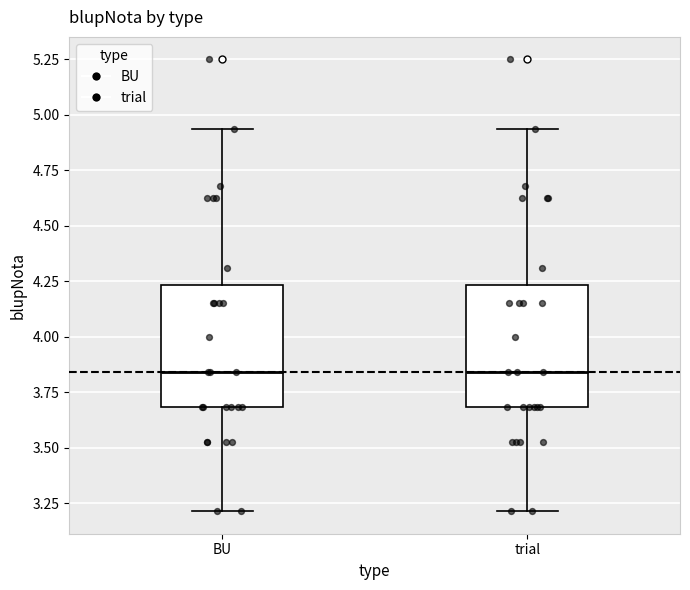

Reading left to right, transcribe this box plot: for each box, give where its median line is, the range the box spans, and where its two whiskers end, as read against the y-axis. The values are not printed on the chart, so give them approximately, as read against the axis.

BU: median 3.85, box 3.70 to 4.25, whiskers 3.20 to 4.95
trial: median 3.85, box 3.70 to 4.25, whiskers 3.20 to 4.95